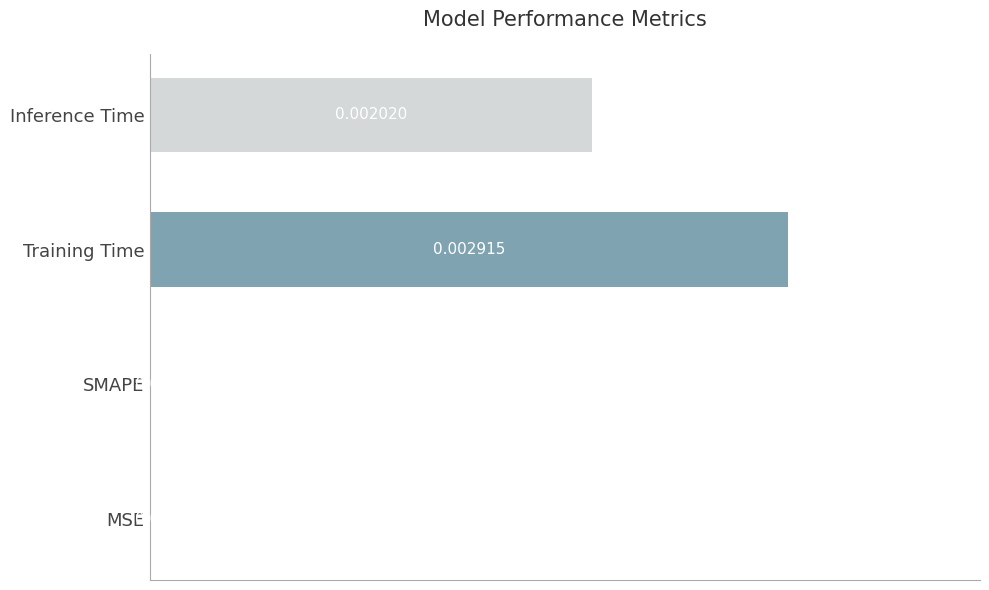

How many distinct data groups are displayed?

1